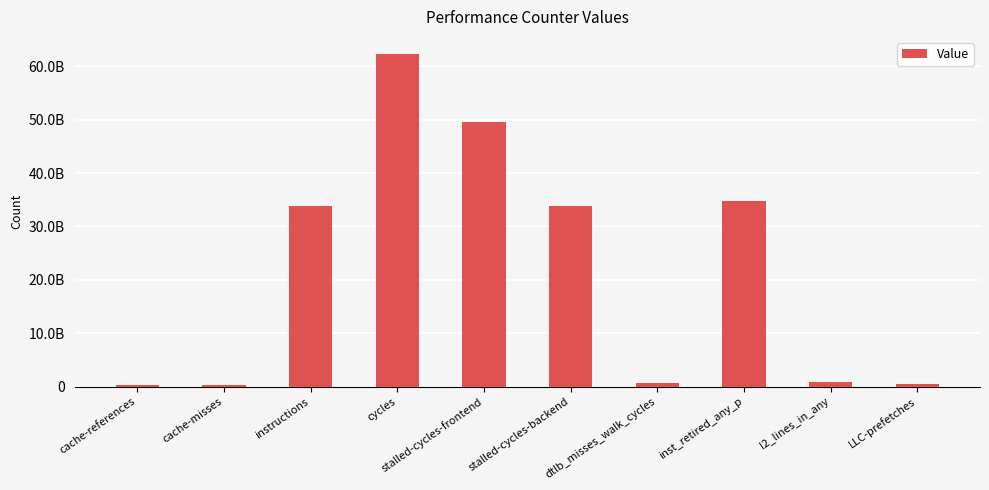

The chart shows a value of 92357917054 at cycles. True or false?

False